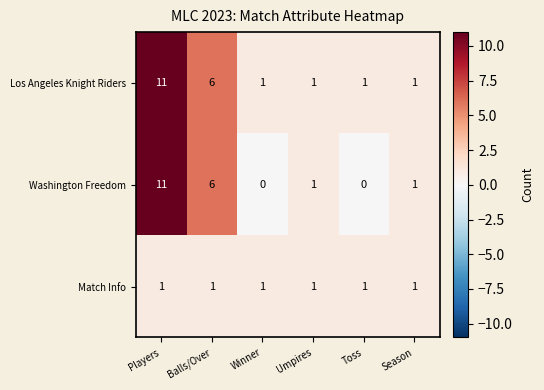

Between Toss and Season, which series saw the biggest shift?

Washington Freedom